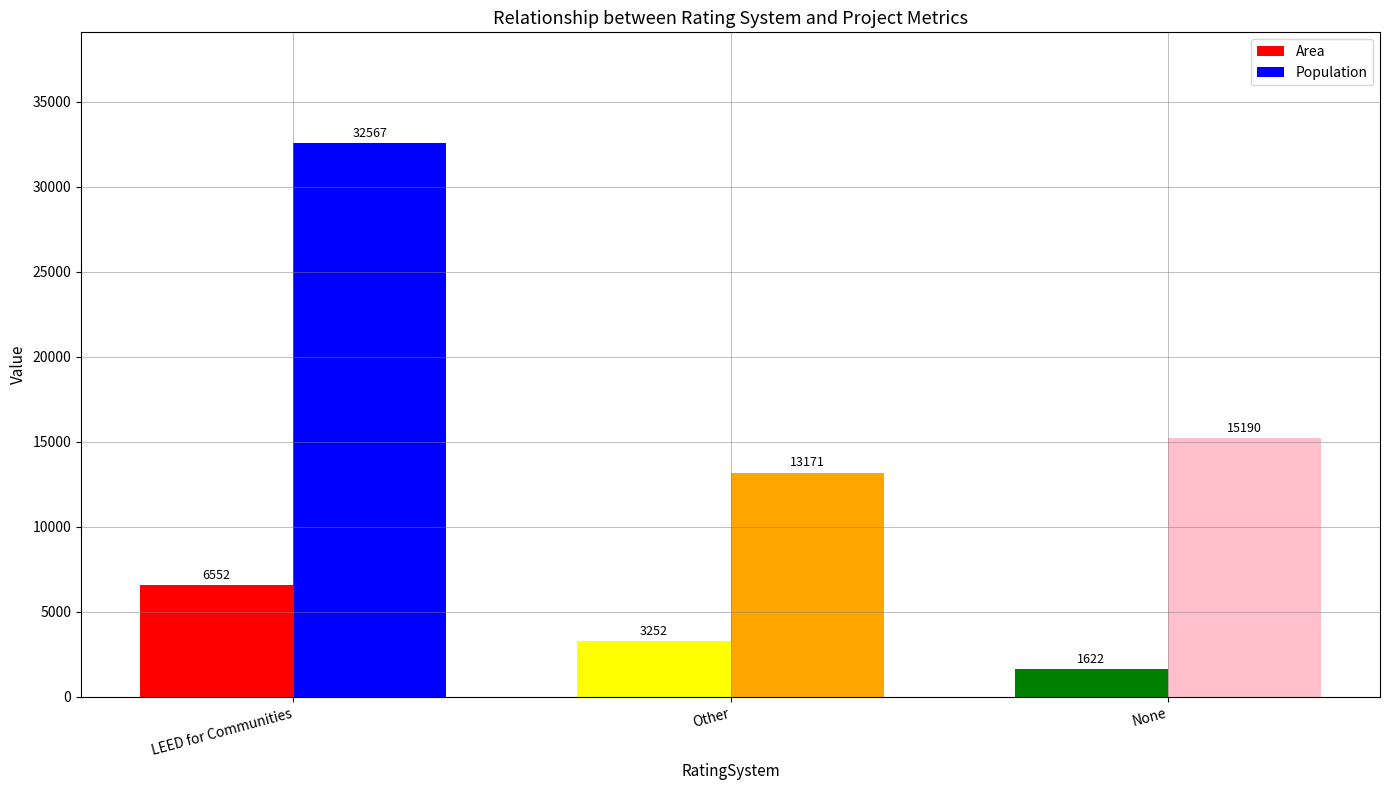

Are the bars grouped side by side (vs. stacked)?

Yes